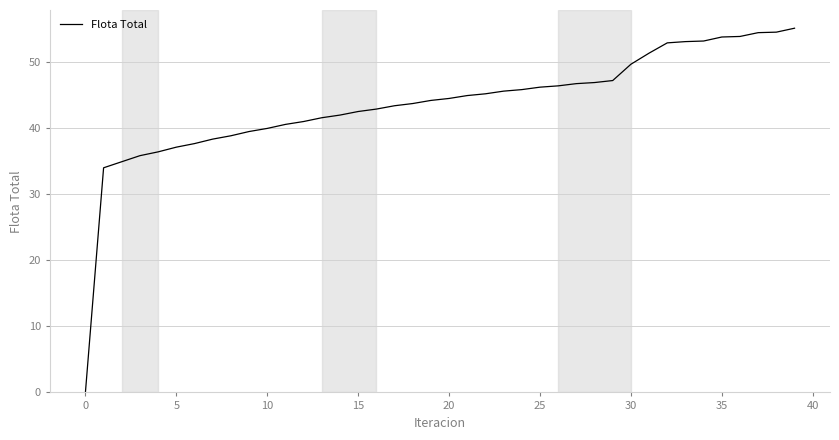

How many lines are shown in the chart?

1